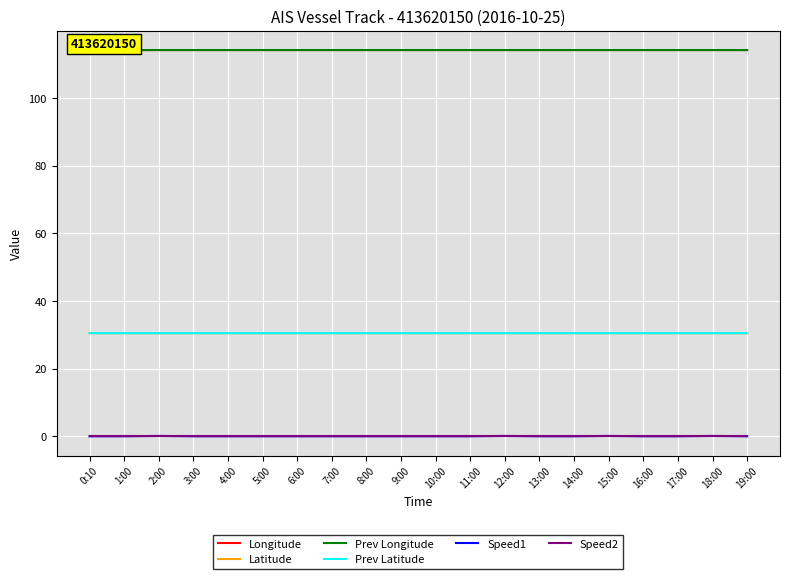

What is the total value across all series at 2:00?

289.7